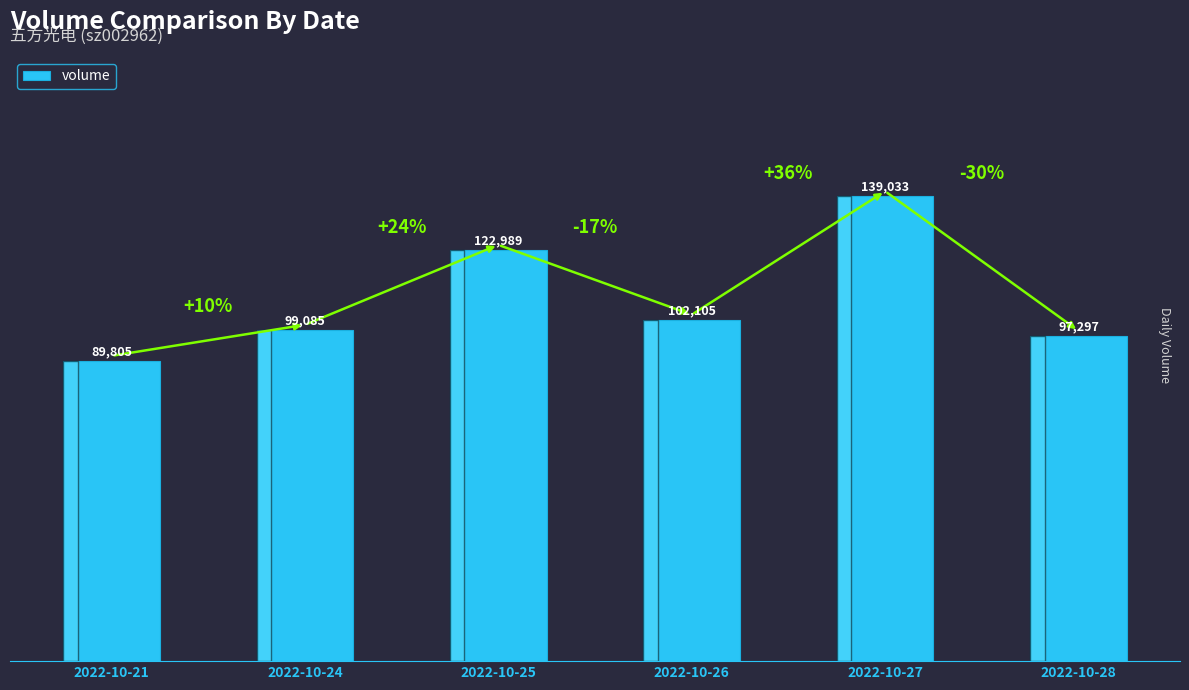

How many distinct data groups are displayed?

1